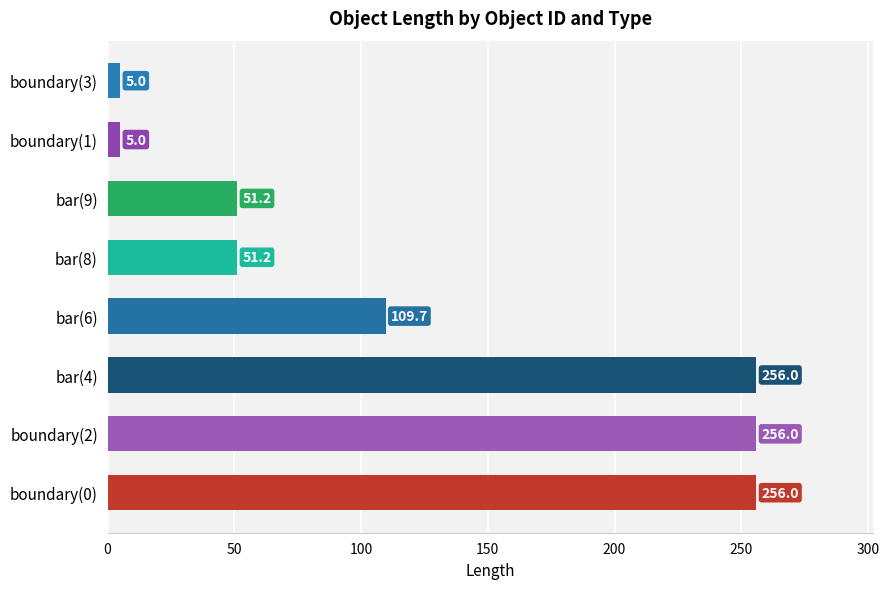

What is the smallest value displayed?

5.0